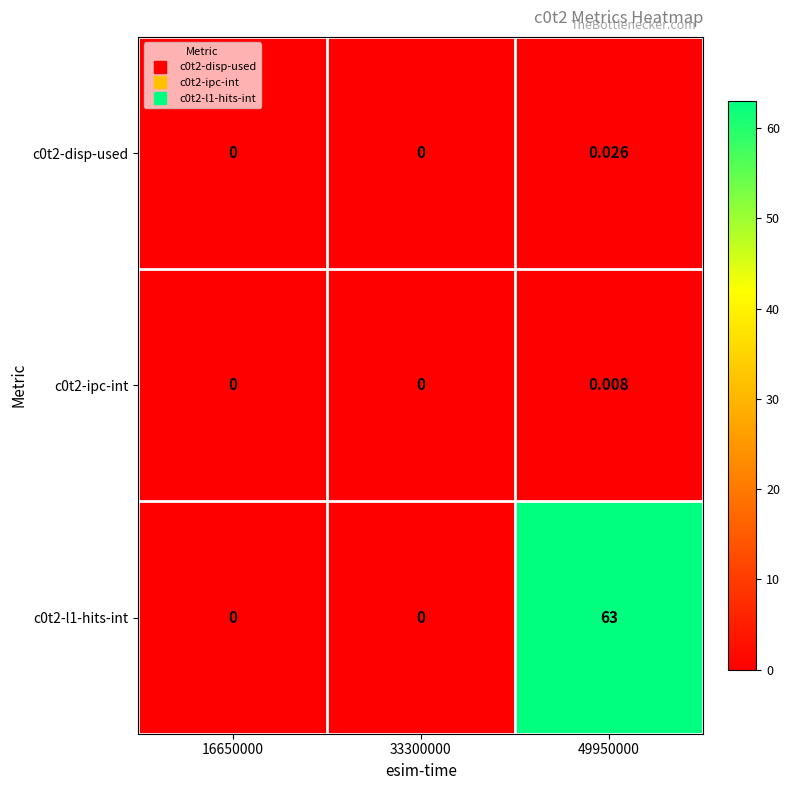

How many data points does each series have?

3